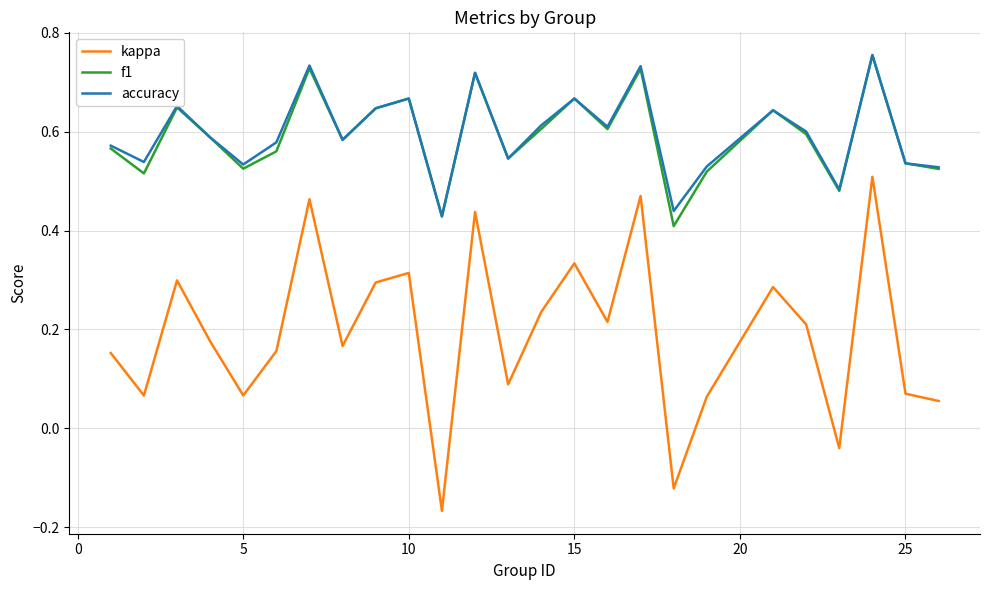

At how many categories does at least one series exceed 0?

25